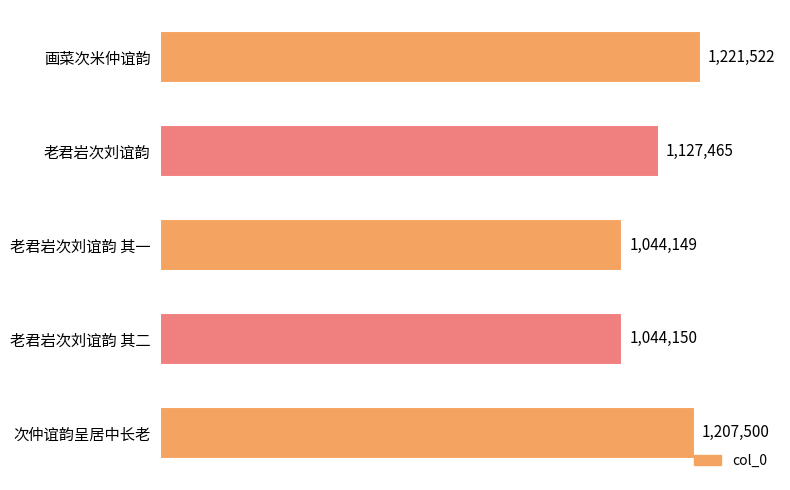

Does the chart contain any negative values?

No